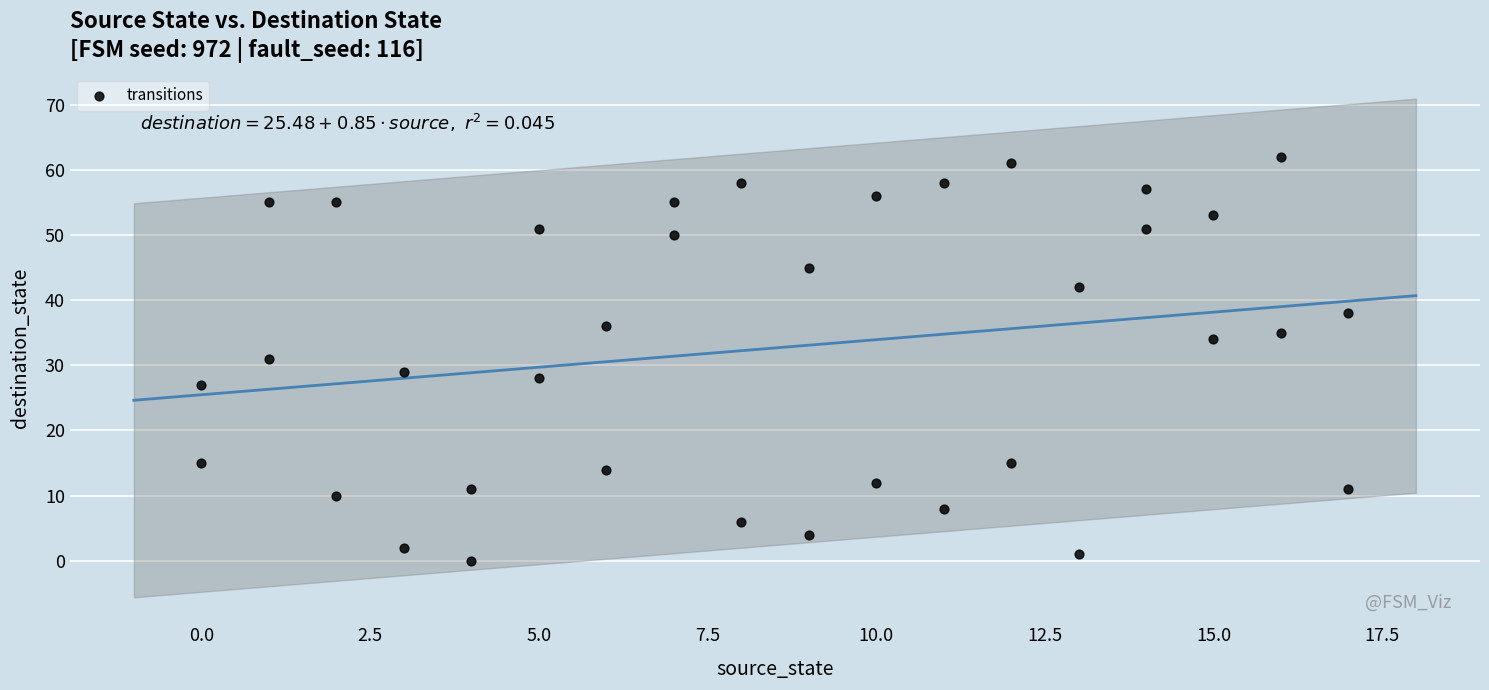

What is the range of Y values (max minus min)?

62